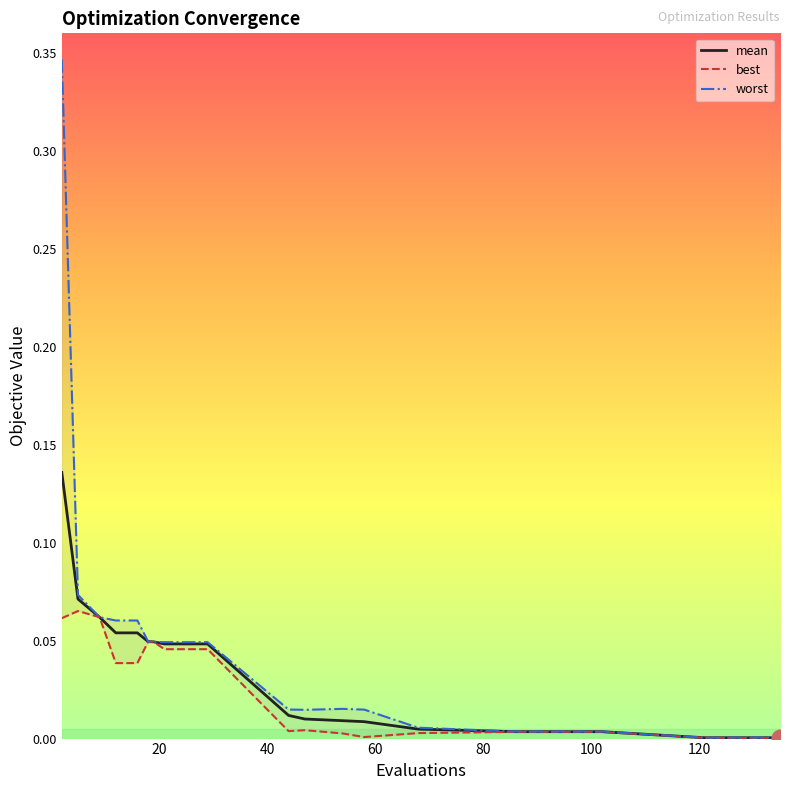

True or false: mean and best intersect in this chart.

False